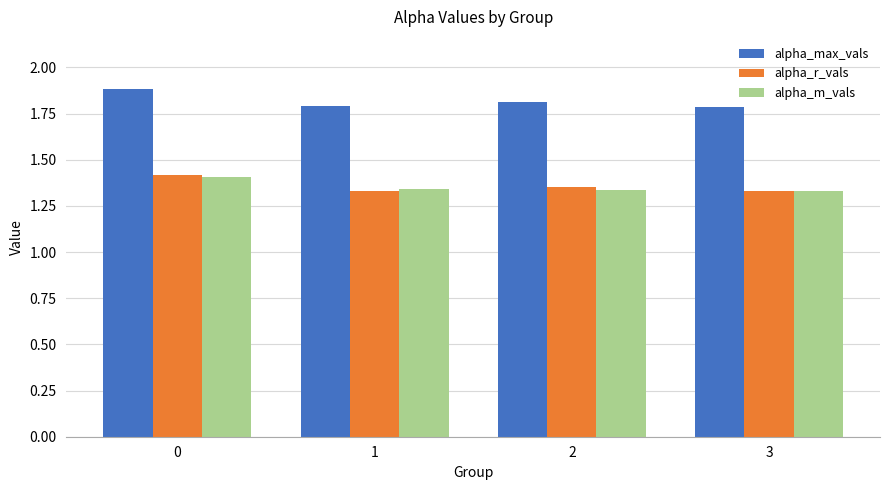

How many data points does each series have?

4